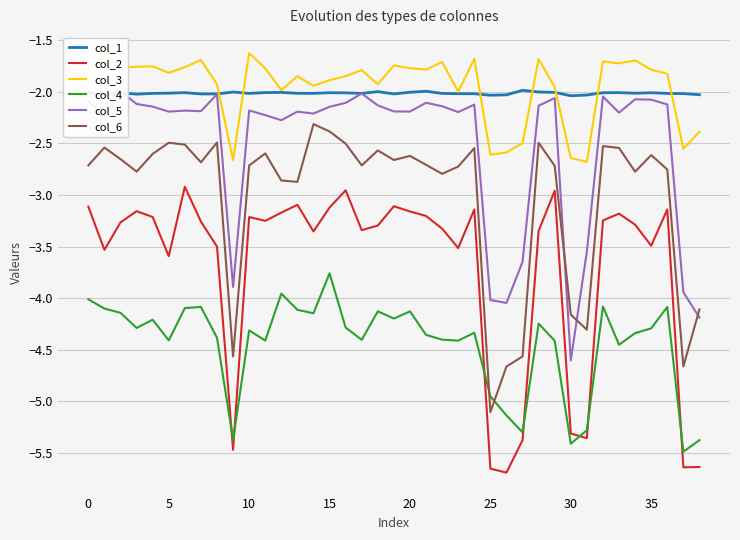

Reading right to left, list all the values displayed in this chart.

col_1: -2.0	-2.0	-2.0	-2.0	-2.0	-2.0	-2.0	-2.0	-2.0	-2.0	-2.0	-2.0	-2.0	-2.0	-2.0	-2.0	-2.0	-2.0	-2.0	-2.0	-2.0	-2.0	-2.0	-2.0	-2.0	-2.0	-2.0	-2.0	-2.0	-2.0	-2.0	-2.0	-2.0	-2.0	-2.0	-2.0	-2.0	-2.0	-2.0
col_2: -5.6	-5.6	-3.1	-3.5	-3.3	-3.2	-3.2	-5.4	-5.3	-3.0	-3.3	-5.4	-5.7	-5.7	-3.1	-3.5	-3.3	-3.2	-3.2	-3.1	-3.3	-3.3	-3.0	-3.1	-3.4	-3.1	-3.2	-3.3	-3.2	-5.5	-3.5	-3.3	-2.9	-3.6	-3.2	-3.2	-3.3	-3.5	-3.1
col_3: -2.4	-2.6	-1.8	-1.8	-1.7	-1.7	-1.7	-2.7	-2.6	-2.0	-1.7	-2.5	-2.6	-2.6	-1.7	-2.0	-1.7	-1.8	-1.8	-1.7	-1.9	-1.8	-1.8	-1.9	-1.9	-1.8	-2.0	-1.8	-1.6	-2.7	-1.9	-1.7	-1.8	-1.8	-1.8	-1.8	-1.8	-1.7	-1.8
col_4: -5.4	-5.5	-4.1	-4.3	-4.3	-4.5	-4.1	-5.3	-5.4	-4.4	-4.2	-5.3	-5.1	-5.0	-4.3	-4.4	-4.4	-4.4	-4.1	-4.2	-4.1	-4.4	-4.3	-3.8	-4.1	-4.1	-4.0	-4.4	-4.3	-5.4	-4.4	-4.1	-4.1	-4.4	-4.2	-4.3	-4.1	-4.1	-4.0
col_5: -4.2	-3.9	-2.1	-2.1	-2.1	-2.2	-2.0	-3.5	-4.6	-2.1	-2.1	-3.6	-4.0	-4.0	-2.1	-2.2	-2.1	-2.1	-2.2	-2.2	-2.1	-2.0	-2.1	-2.1	-2.2	-2.2	-2.3	-2.2	-2.2	-3.9	-2.0	-2.2	-2.2	-2.2	-2.1	-2.1	-2.0	-2.2	-2.1
col_6: -4.1	-4.7	-2.8	-2.6	-2.8	-2.5	-2.5	-4.3	-4.2	-2.7	-2.5	-4.6	-4.7	-5.1	-2.5	-2.7	-2.8	-2.7	-2.6	-2.7	-2.6	-2.7	-2.5	-2.4	-2.3	-2.9	-2.9	-2.6	-2.7	-4.6	-2.5	-2.7	-2.5	-2.5	-2.6	-2.8	-2.7	-2.5	-2.7